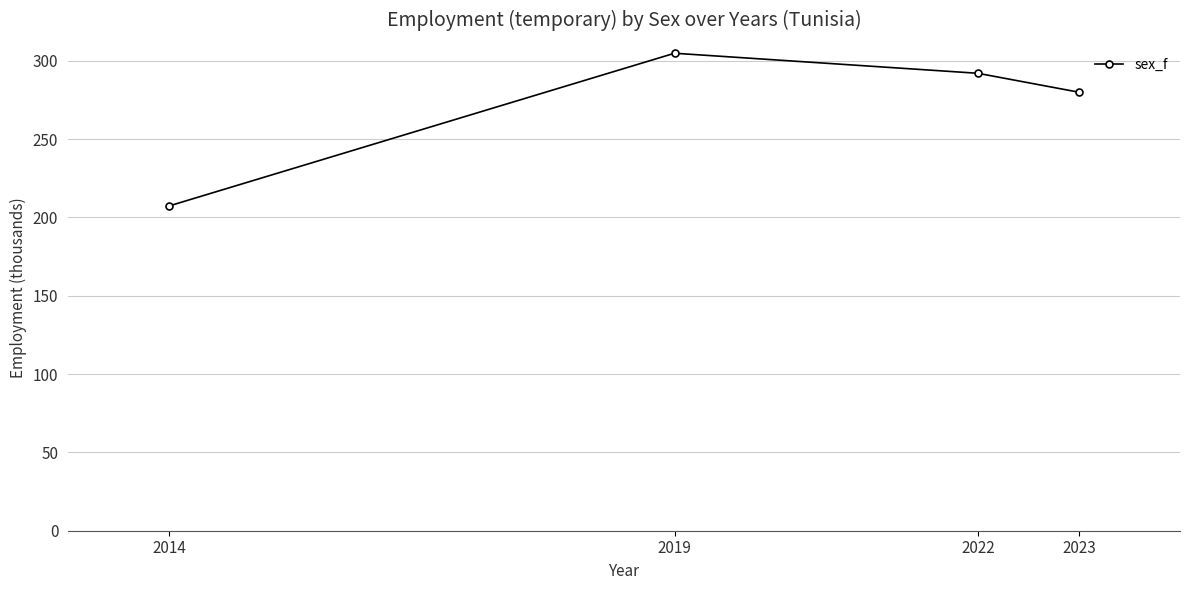

At which category does the chart reach its minimum across all series?

2014